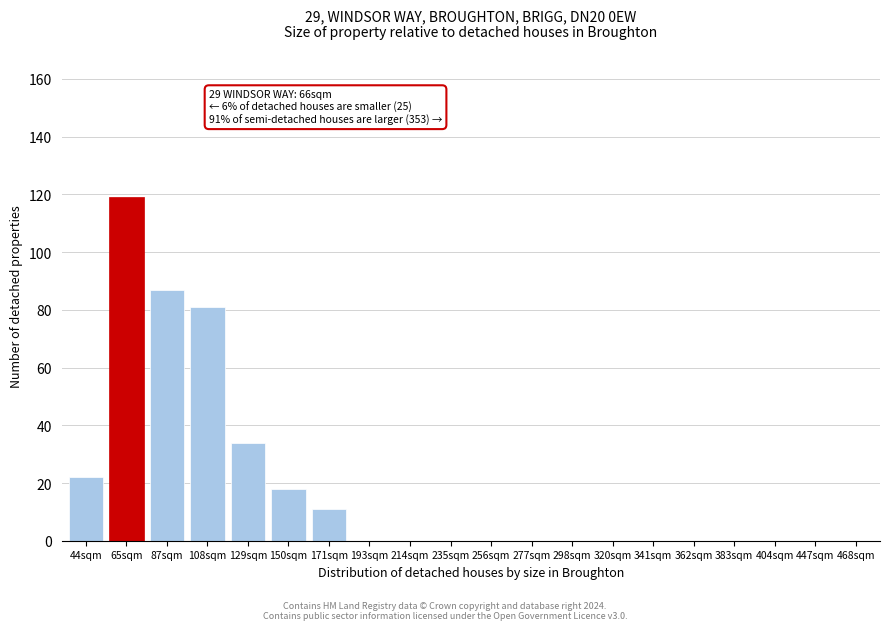

Reading left to right, list all the values displayed in this chart.

44sqm=22	65sqm=119	87sqm=87	108sqm=81	129sqm=34	150sqm=18	171sqm=11	193sqm=0	214sqm=0	235sqm=0	256sqm=0	277sqm=0	298sqm=0	320sqm=0	341sqm=0	362sqm=0	383sqm=0	404sqm=0	447sqm=0	468sqm=0